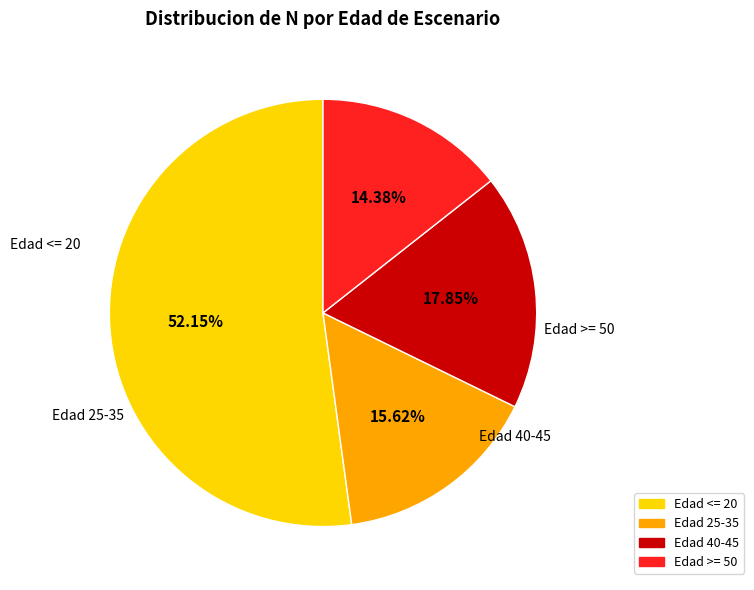

Is there any slice that represents more than half of the pie?

Yes